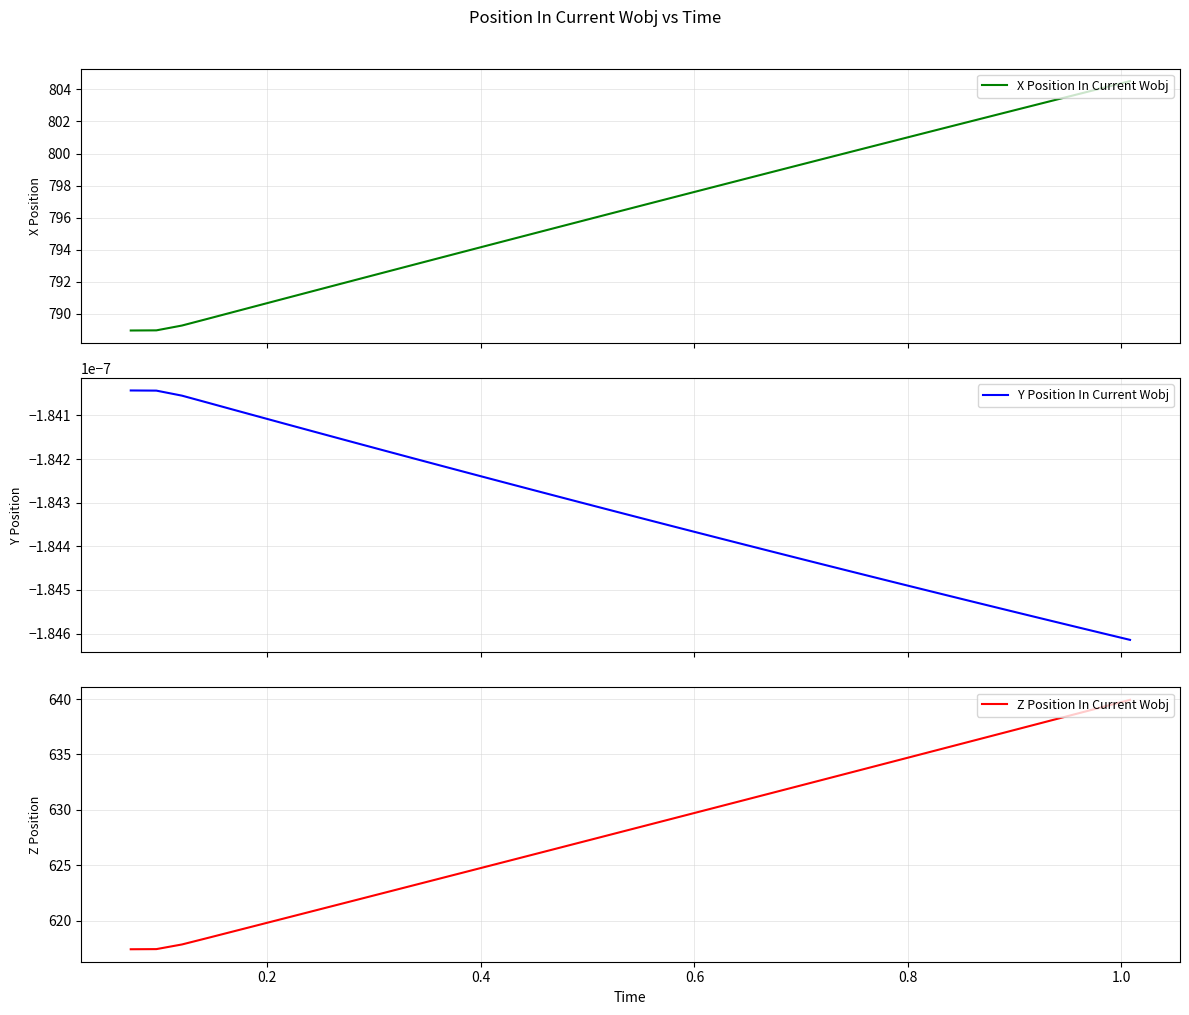

What is the maximum value for X Position In Current Wobj?

804.5